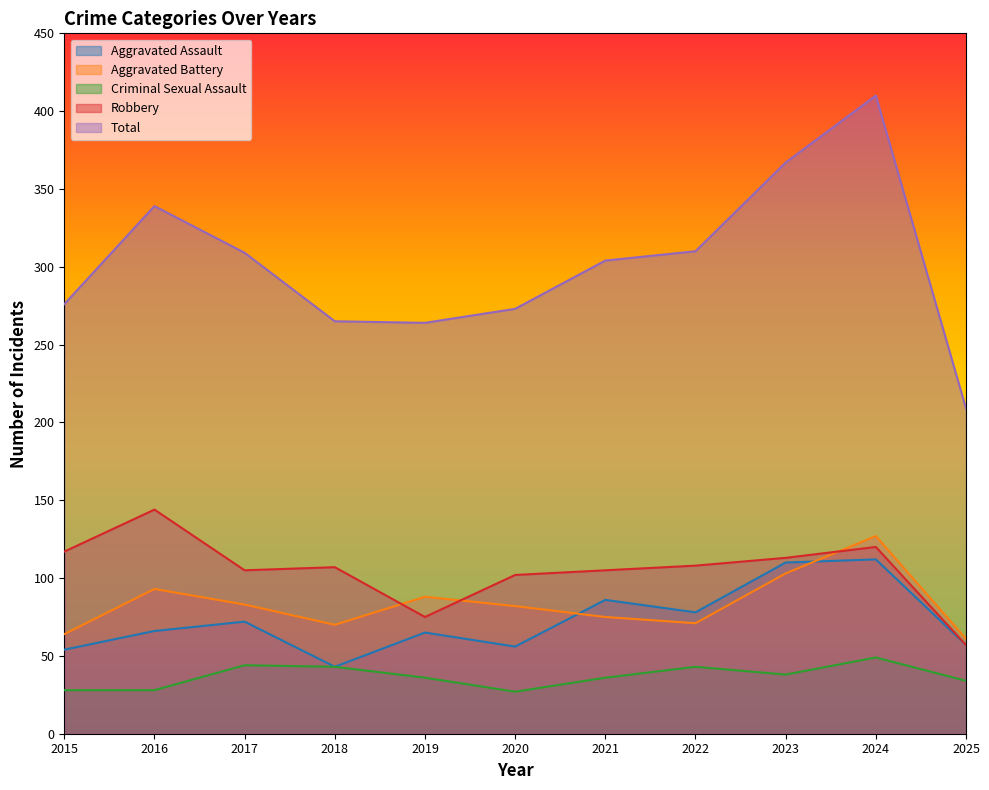

Read the Total value at 2018, to the nearest 50.

250